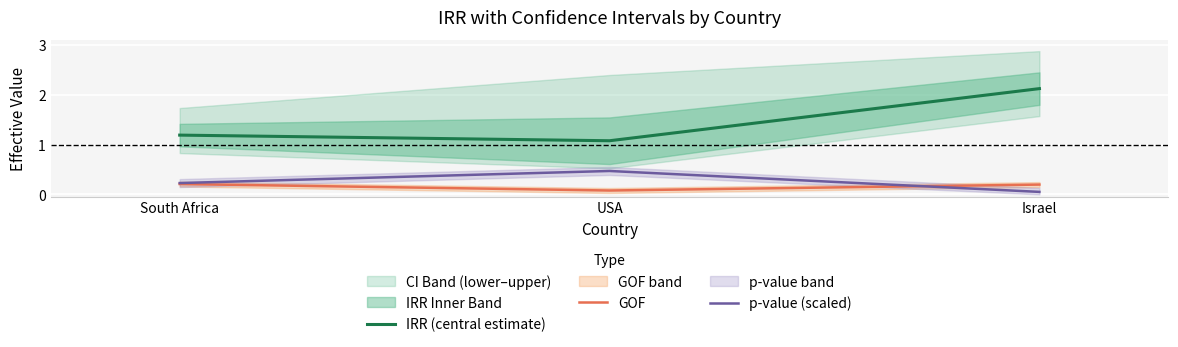

Between South Africa and Israel, which is larger?

Israel